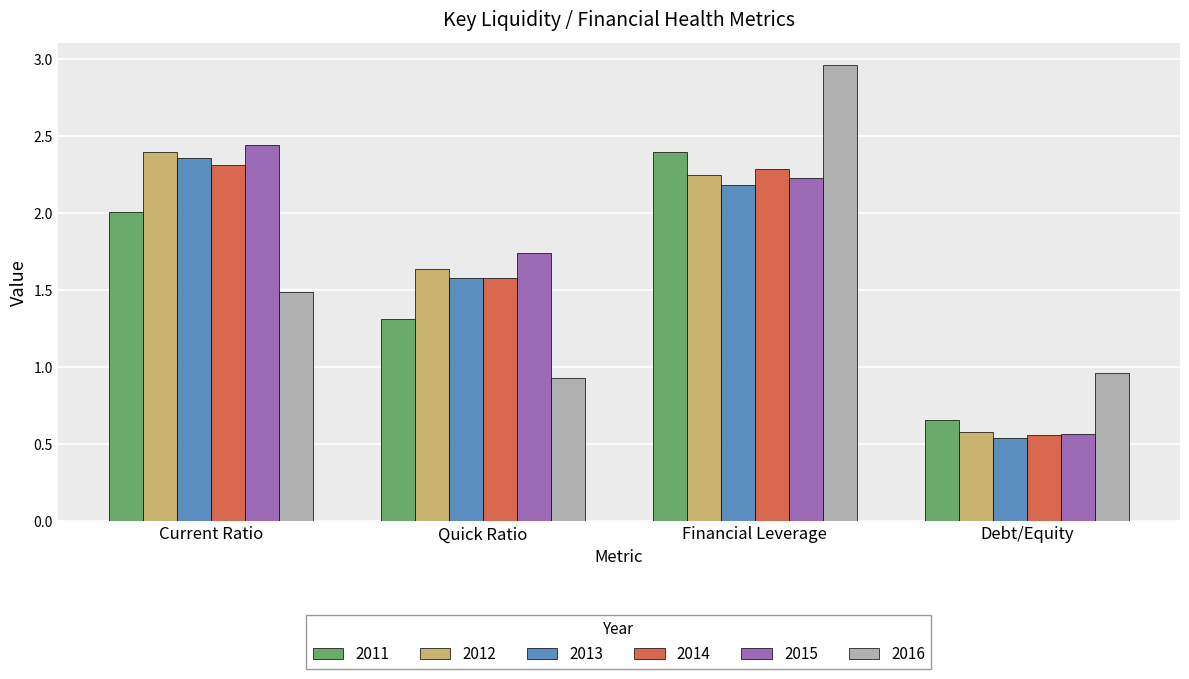

What are all the series names shown in the legend?

2011, 2012, 2013, 2014, 2015, 2016